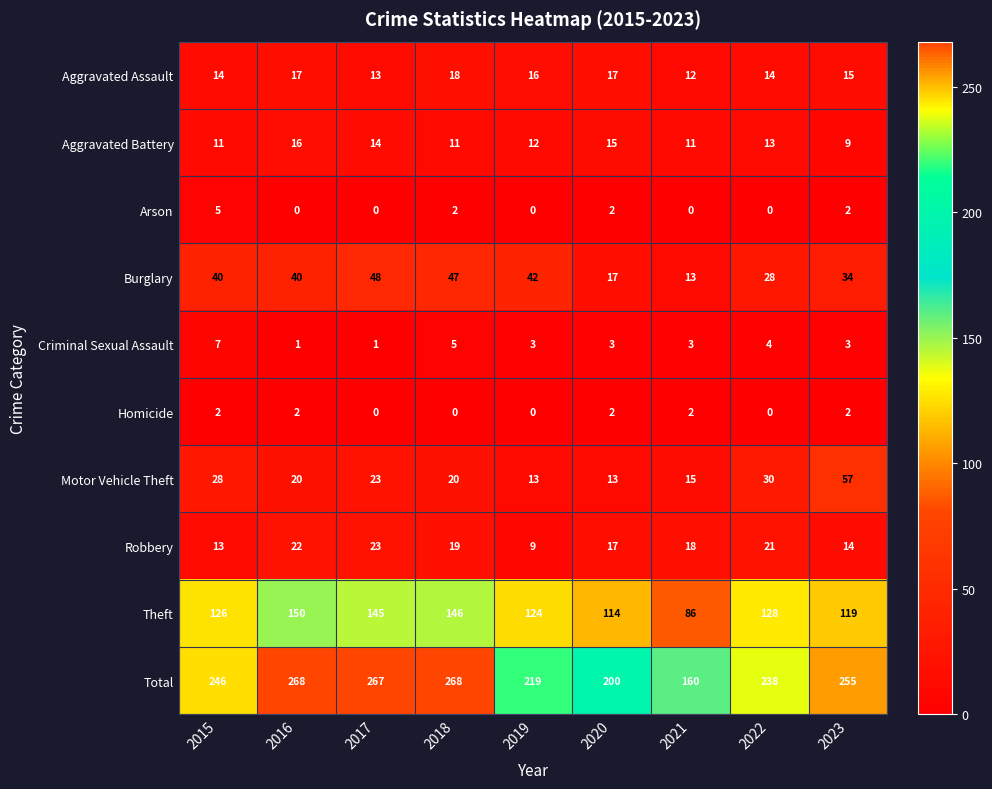

Is it true that Total equals 409 at 2015?

False